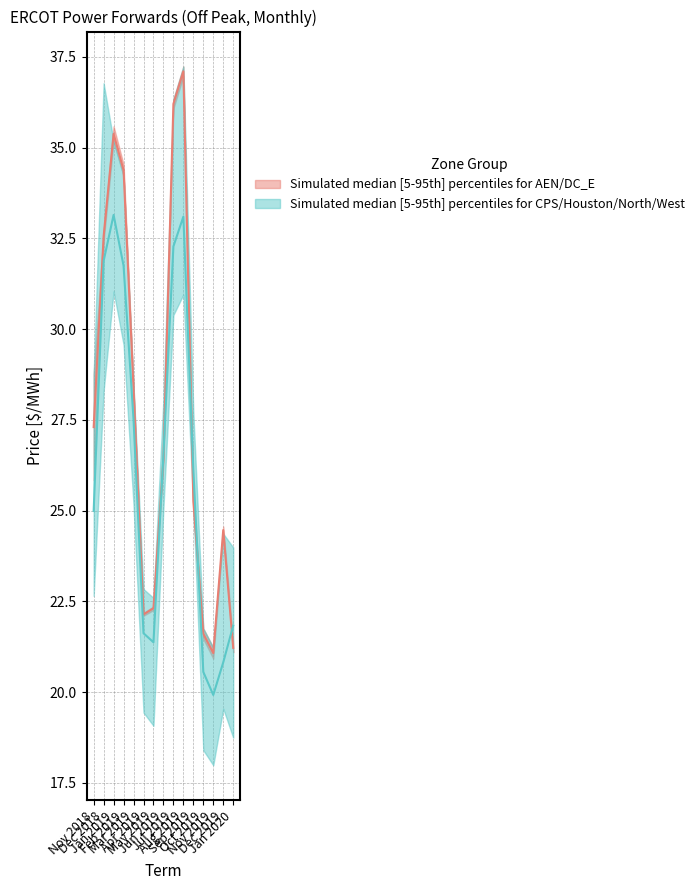

What is the label of the 4th point from the right?

Oct 2019